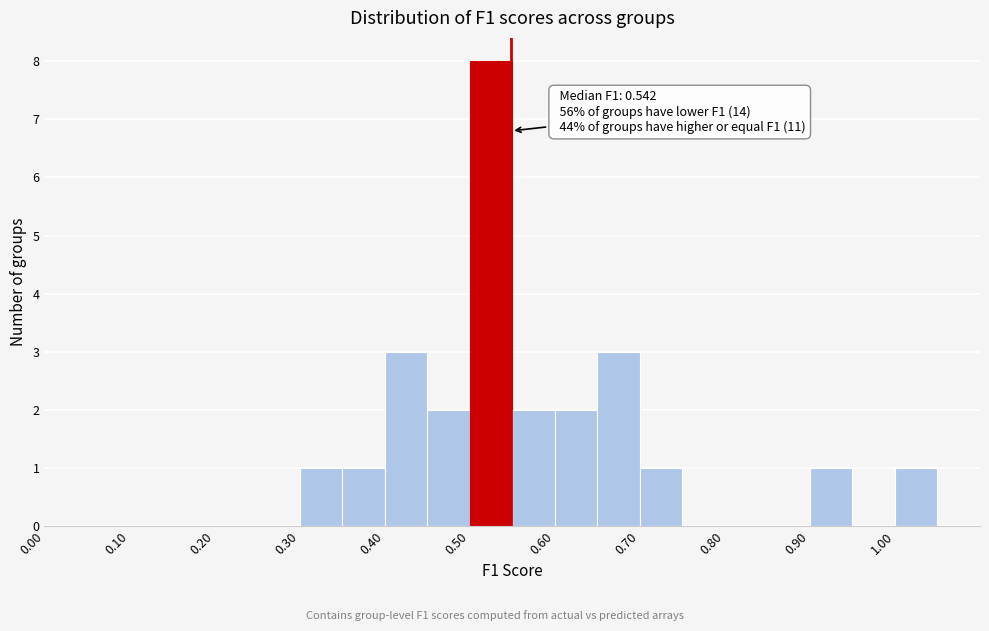

Which range on the x-axis has the tallest bar?

0.50 to 0.55